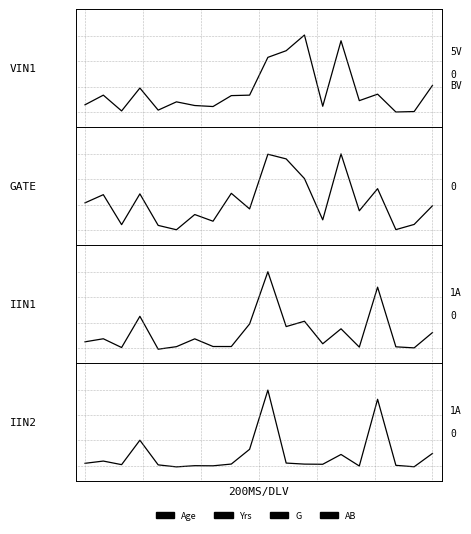

What is the approximate value of G at 12?

0.3